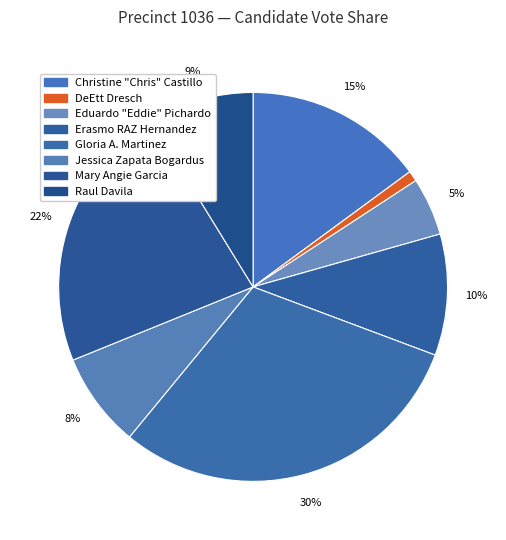

Does any single category account for the majority?

No